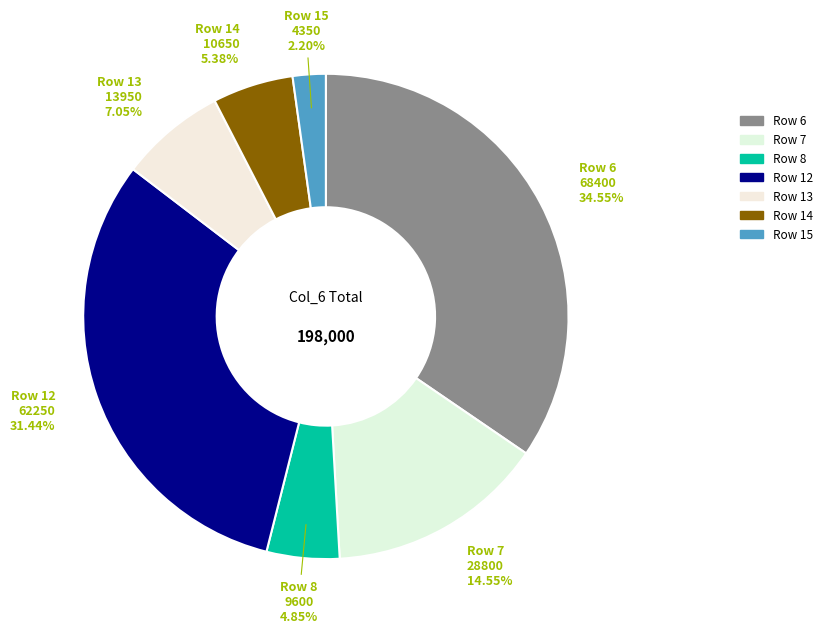

How many segments does this pie chart have?

7